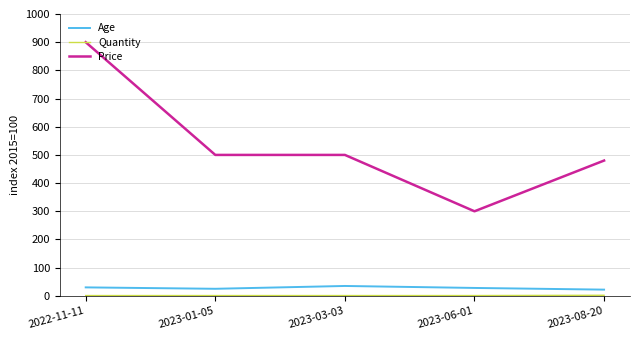

What is the greatest value displayed?

900